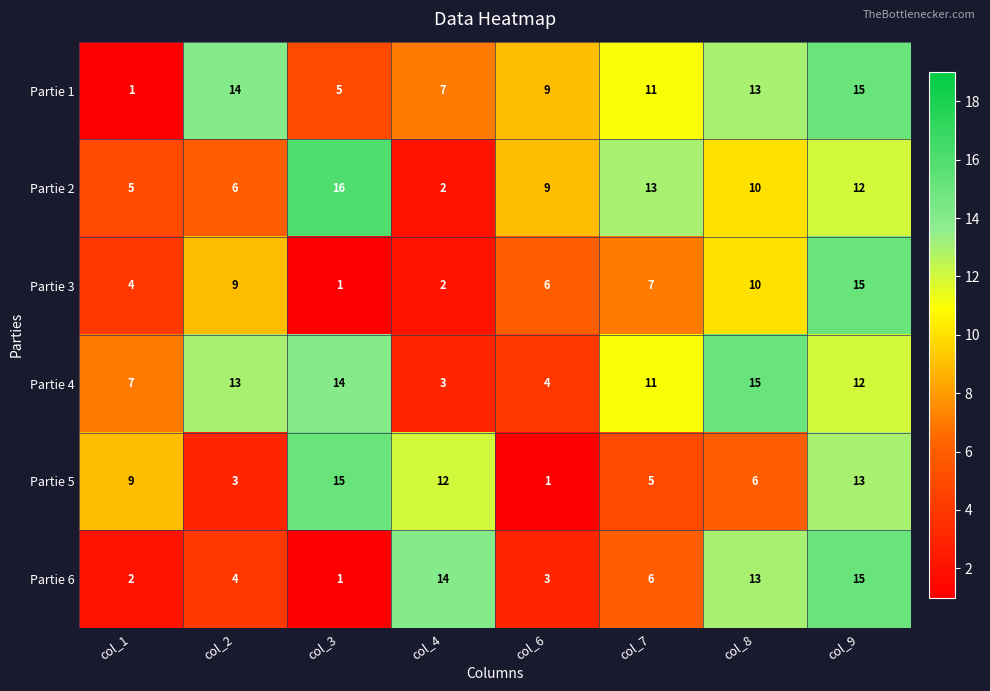

Is it true that Partie 5 equals 6 at col_8?

True